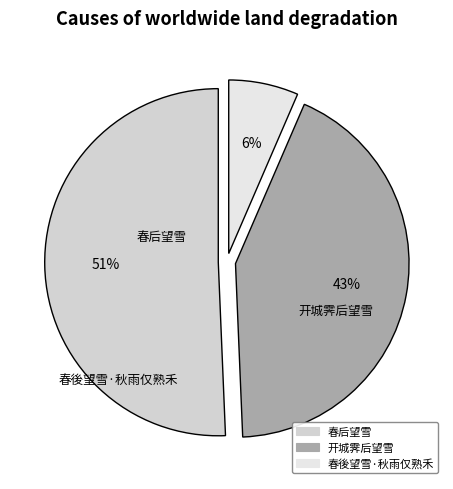

Which has a higher value, 春后望雪 or 春後望雪·秋雨仅熟禾?

春后望雪